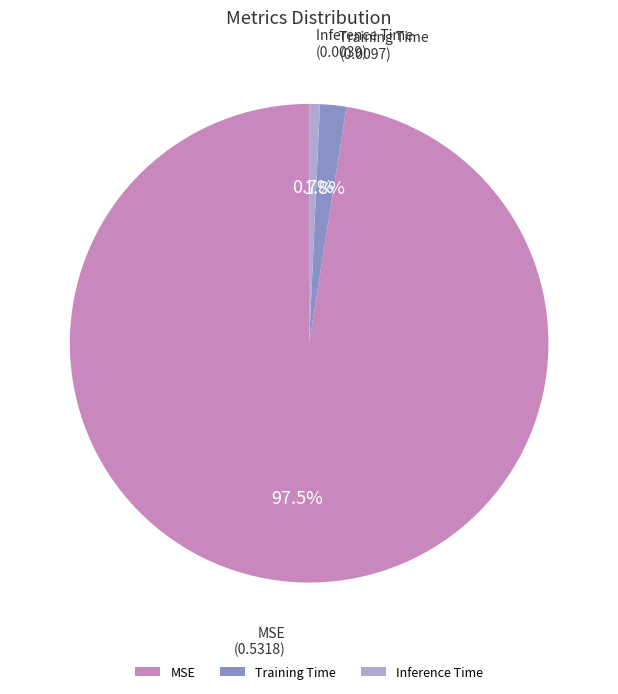

Combined, what portion of the pie is MSE and Inference Time?

98.2%